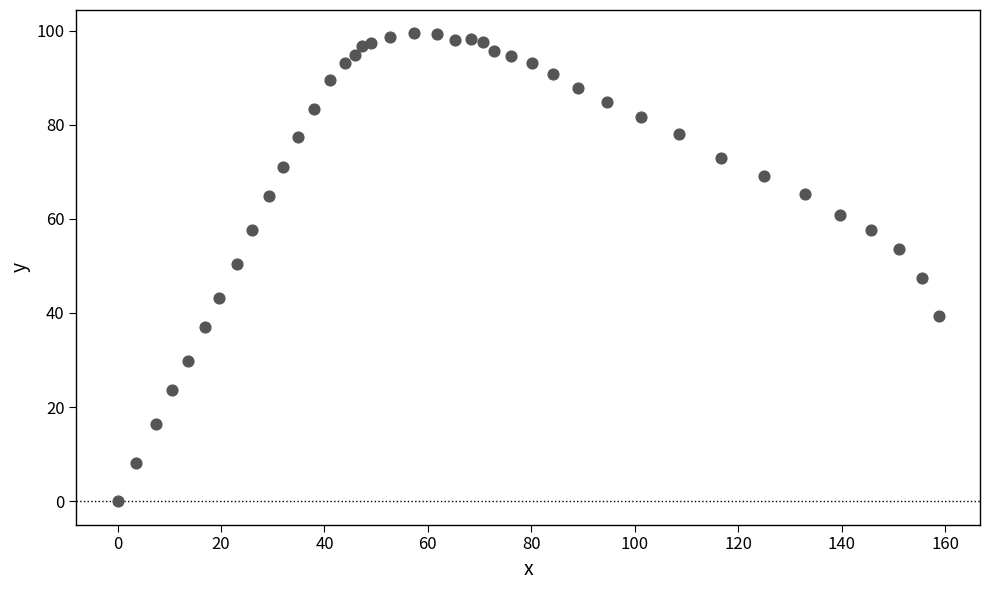

What is the range of Y values (max minus min)?

99.4